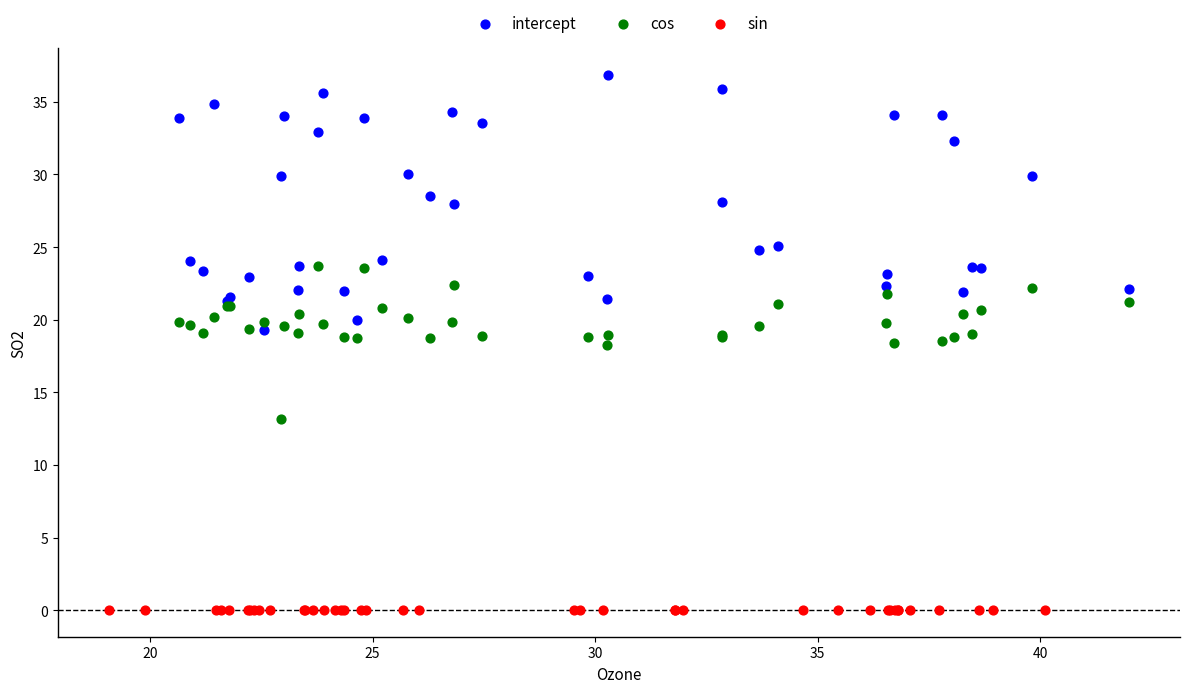

Which series reaches the minimum Y coordinate?

sin